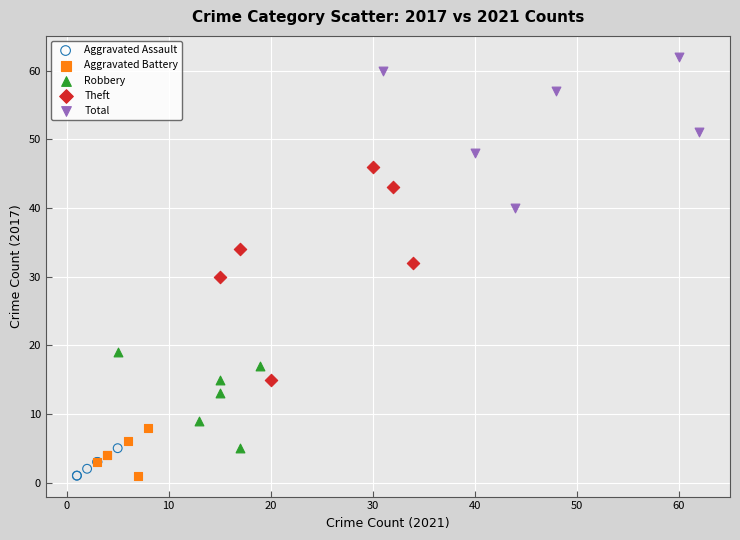

Which series contains the highest Y value?

Total